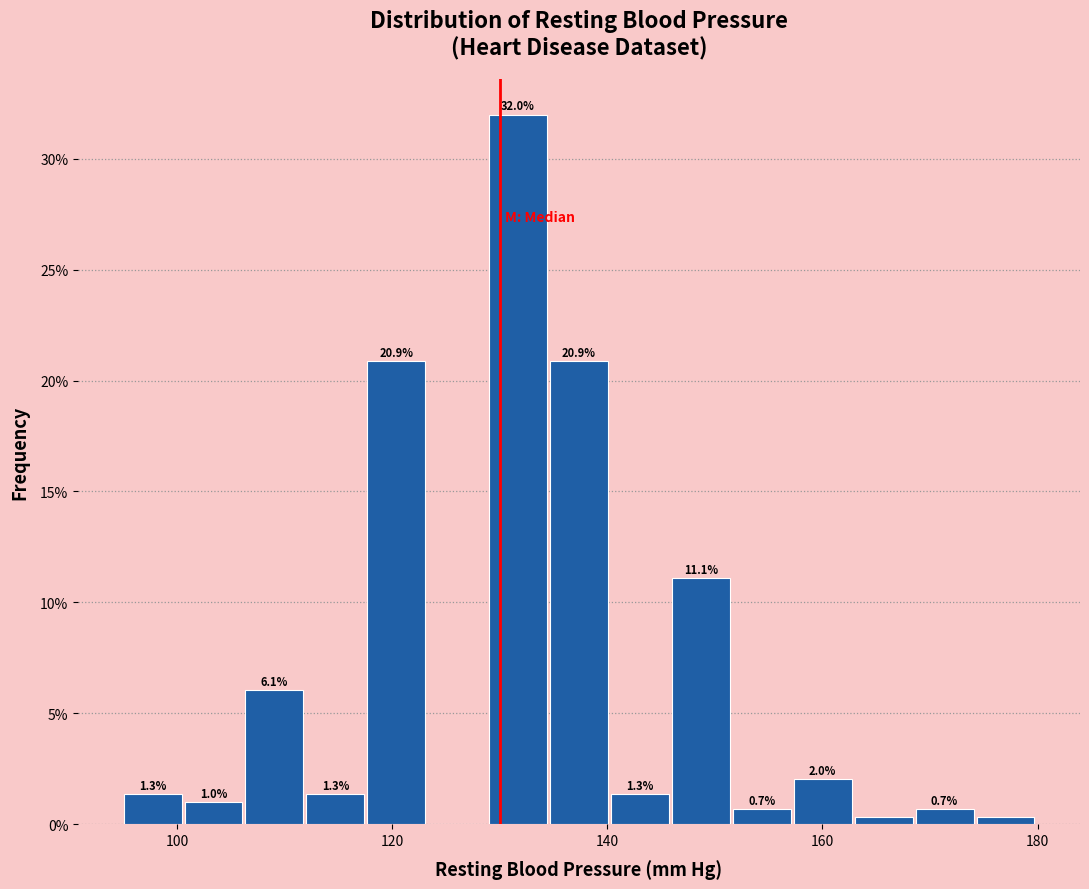

Read against the x-axis, roughly where is the centre of the tallest bar?

132